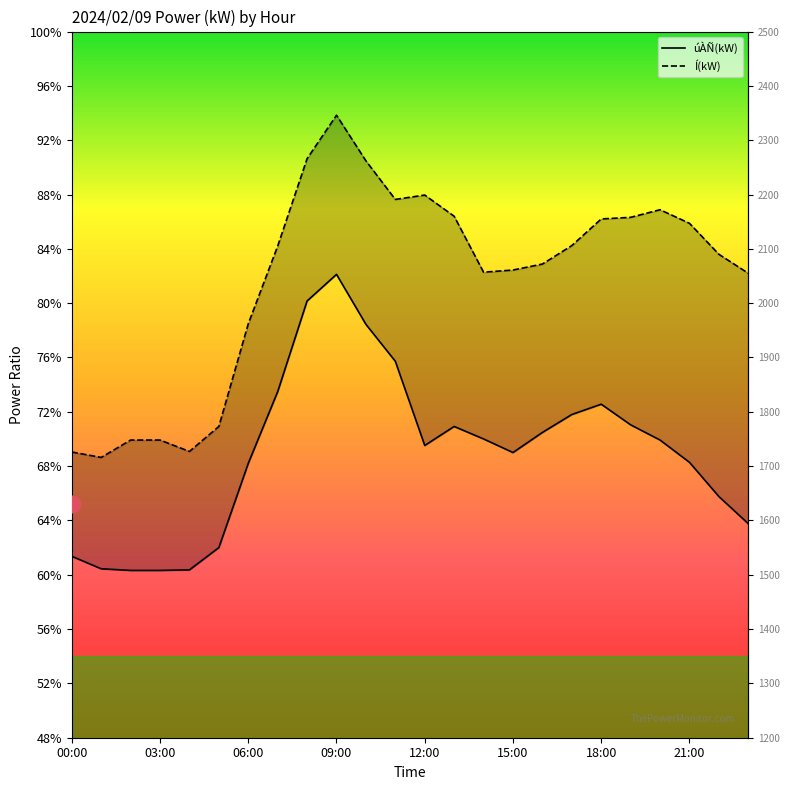

What is the sum of the Í(kW) values at 23 and 19?

4213